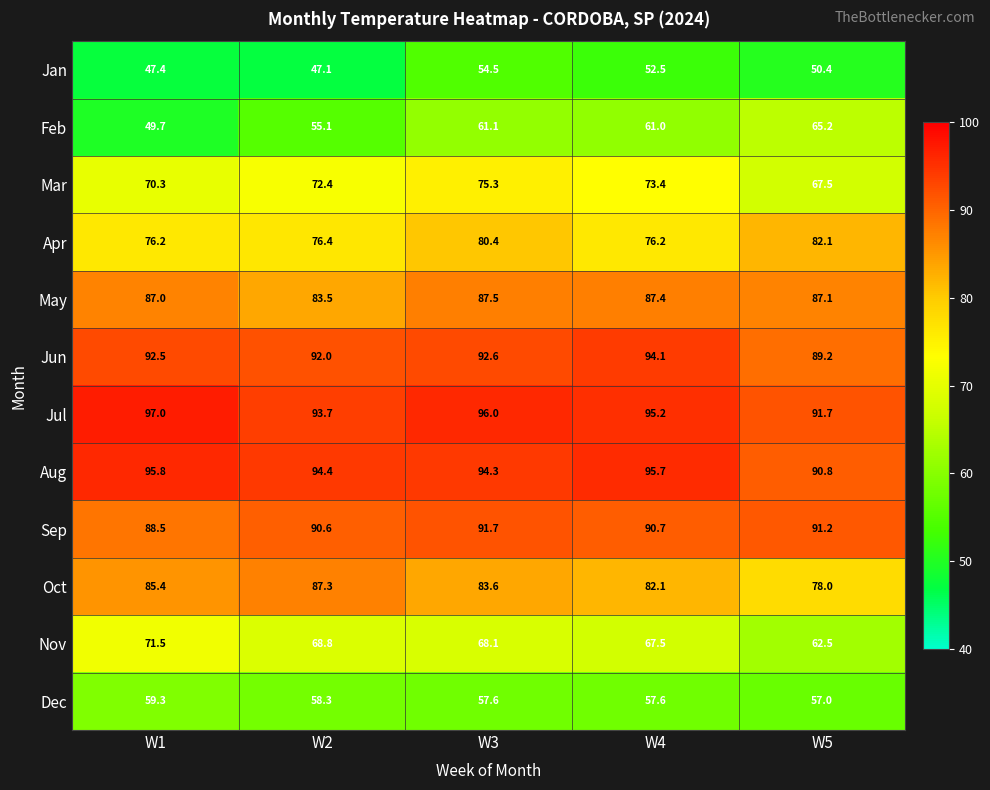

Which series has the largest range (max minus min)?

Feb